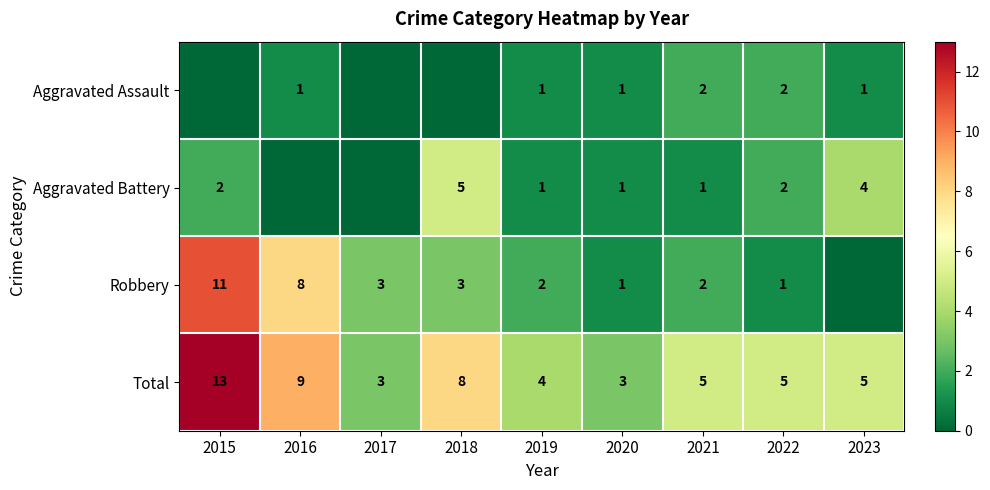

What is the sum of all Total values?

55